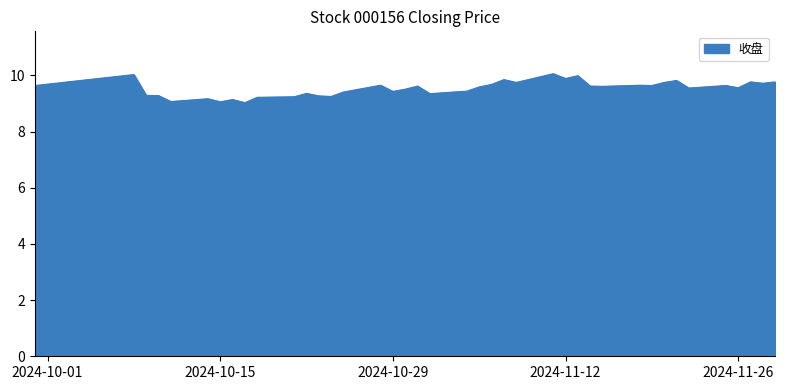

What is the greatest value displayed?

10.1